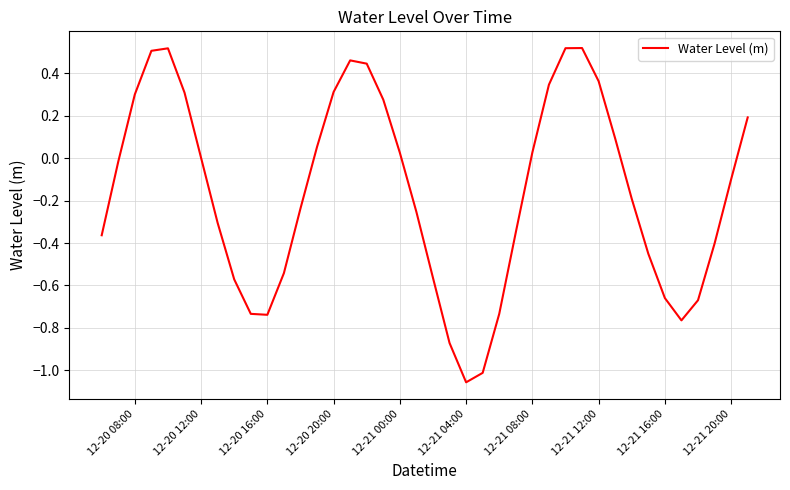

What is the difference between the maximum and minimum values?

1.6